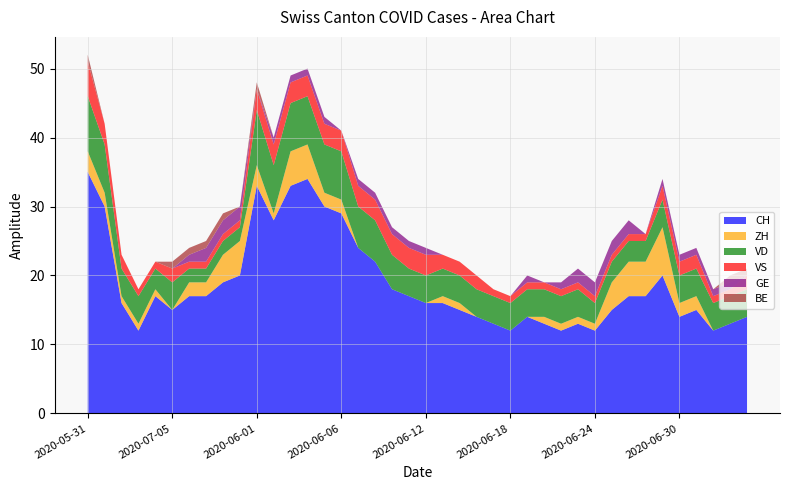

Reading left to right, what are all the values shown in this chart?

CH: 35	30	16	12	17	15	17	17	19	20	33	28	33	34	30	29	24	22	18	17	16	16	15	14	13	12	14	13	12	13	12	15	17	17	20	14	15	12	13	14
ZH: 3	2	1	1	1	0	2	2	4	5	3	1	5	5	2	2	0	0	0	0	0	1	1	0	0	0	0	1	1	1	1	4	5	5	7	2	2	0	0	0
VD: 8	7	4	4	3	4	2	2	2	2	8	7	7	7	7	7	6	6	5	4	4	4	4	4	4	4	4	4	4	4	3	3	3	3	4	4	4	4	4	4
VS: 5	3	2	1	1	2	1	1	1	1	3	3	3	3	3	3	3	3	3	3	3	2	2	2	1	1	1	1	1	1	1	1	1	1	2	2	2	1	1	2
GE: 0	0	0	0	0	0	1	2	2	2	0	1	1	1	1	0	1	1	1	1	1	0	0	0	0	0	1	0	1	2	2	2	2	0	1	1	1	1	1	0
BE: 1	0	0	0	0	1	1	1	1	0	1	0	0	0	0	0	0	0	0	0	0	0	0	0	0	0	0	0	0	0	0	0	0	0	0	0	0	0	1	1